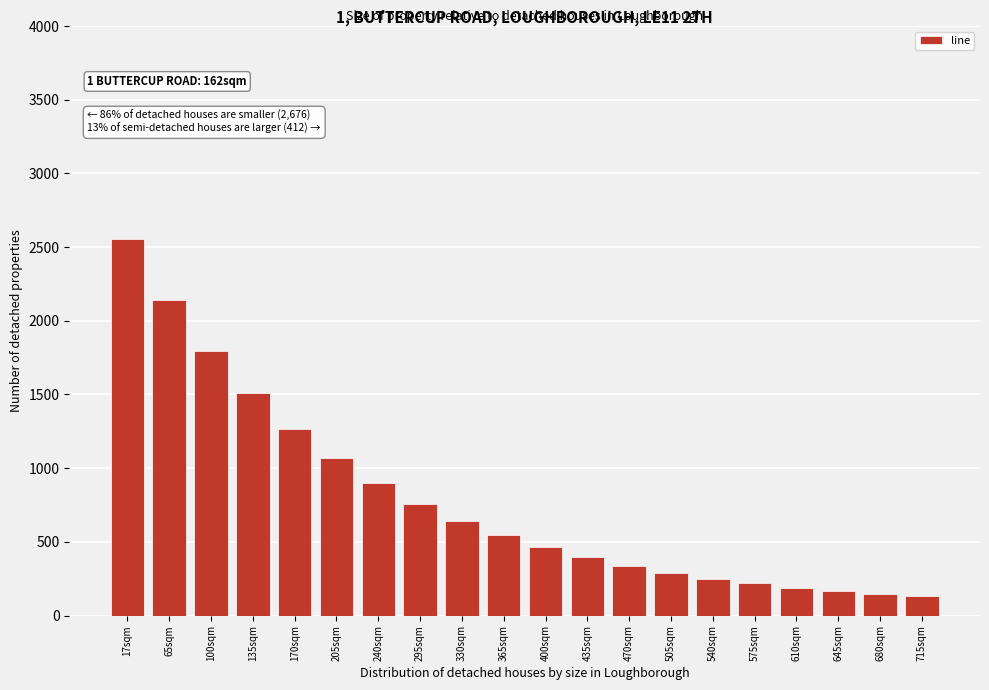

Reading right to left, transcribe all the data shown in this chart.

131	148	167	190	218	251	291	338	395	464	545	643	760	900	1068	1269	1510	1798	2143	2555